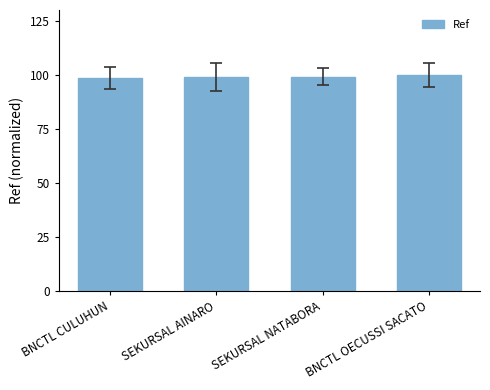

The value at SEKURSAL NATABORA is 129.3. True or false?

False